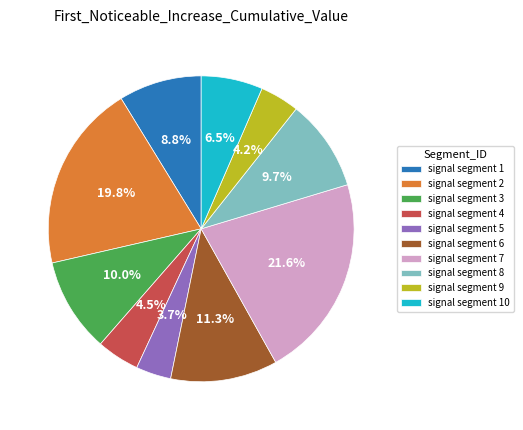

Which category has the biggest portion of the pie?

signal segment 7